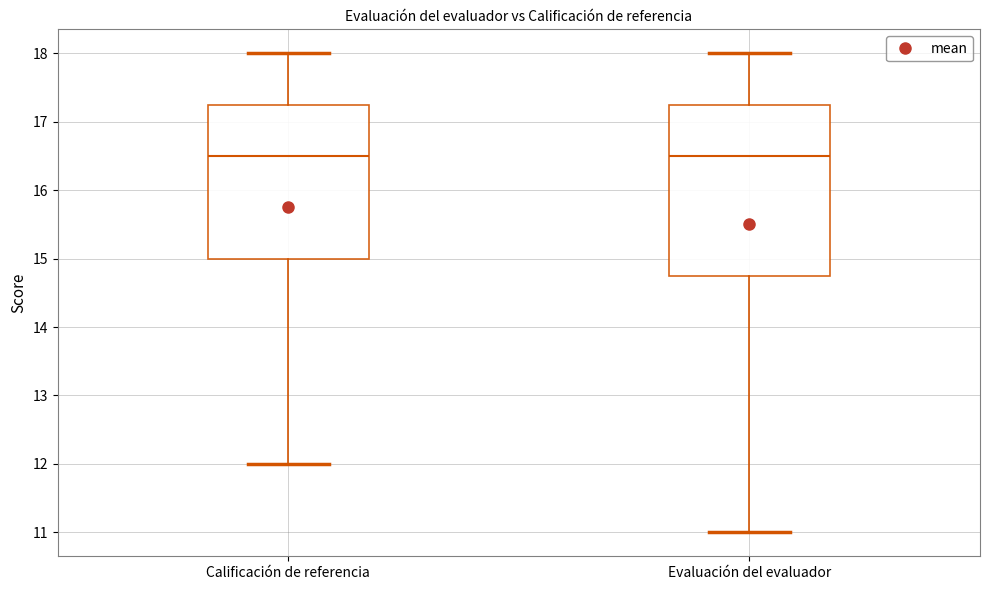

Comparing the boxes themselves (not the whiskers), which one is the tallest?

Evaluación del evaluador